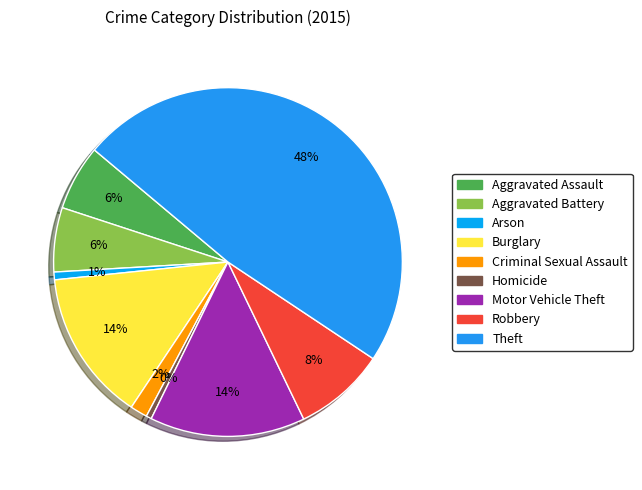

To the nearest percent, what is the average slice percentage?

11%